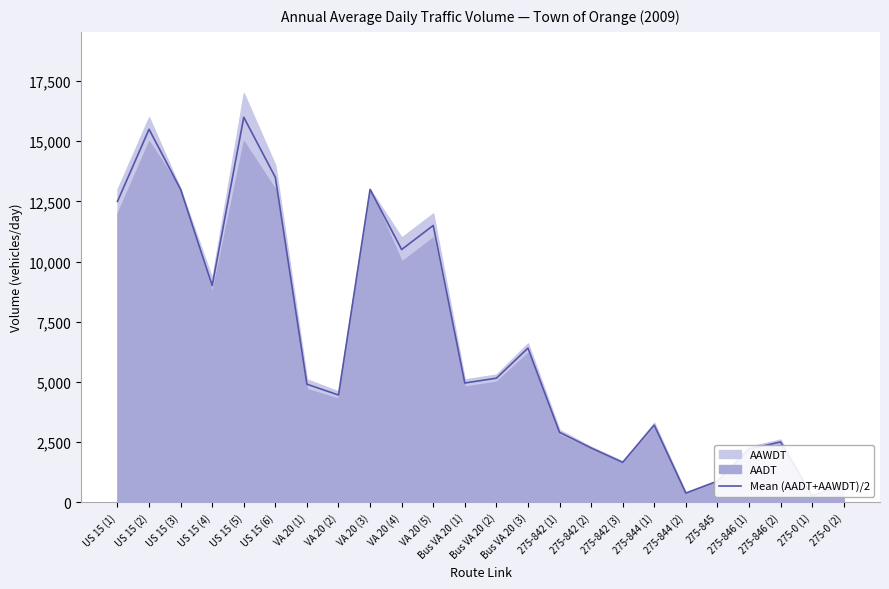

At which label does the data first exceed 4950?

US 15 (1)